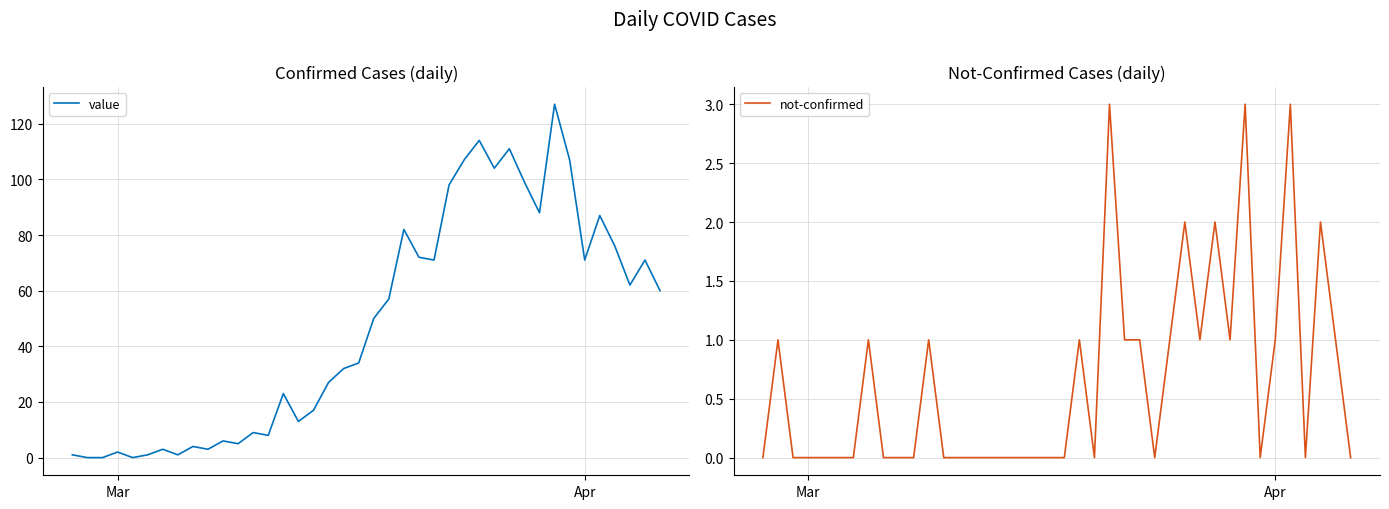

What is the highest value of the value series?

127